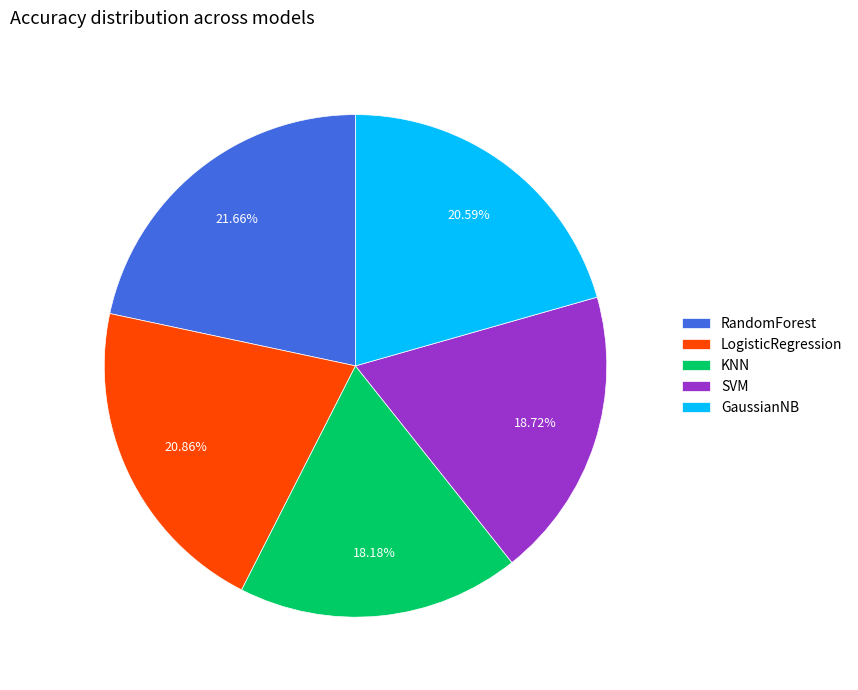

True or false: LogisticRegression accounts for 30% of the total.

False